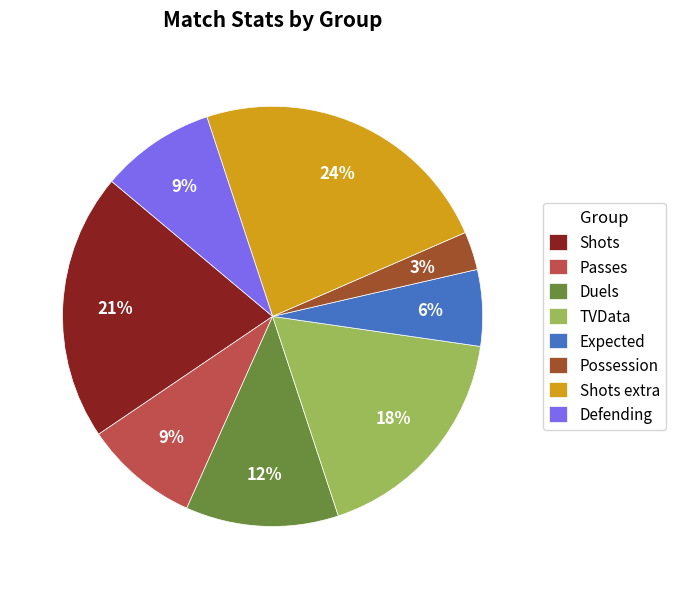

Is there any slice that represents more than half of the pie?

No